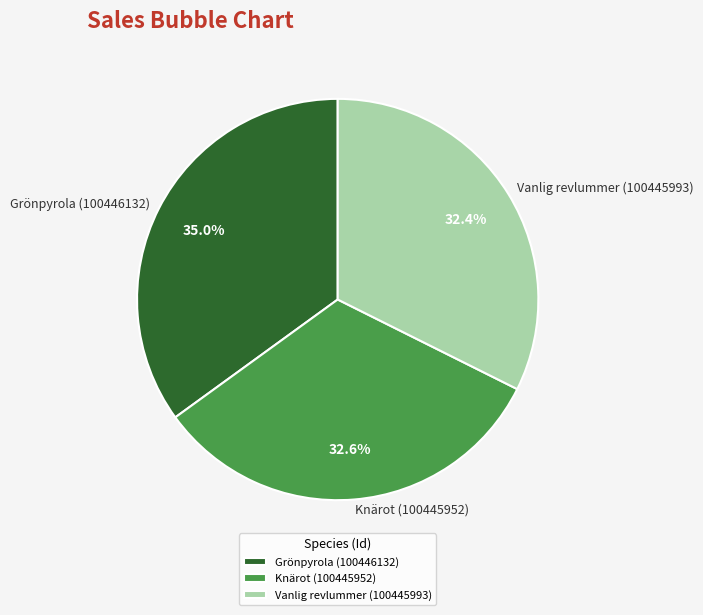

True or false: Vanlig revlummer (100445993) accounts for 32% of the total.

True